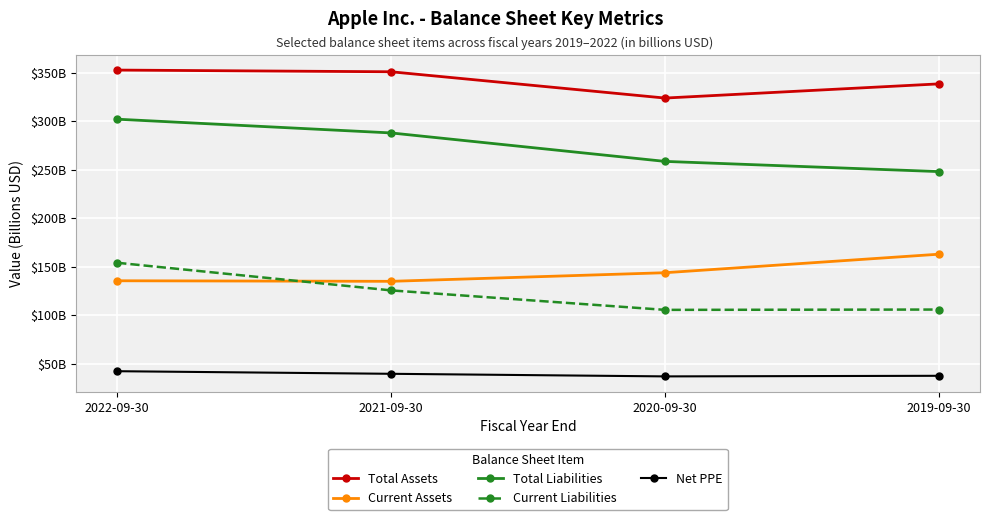

What is the label of the 4th point from the right?

2022-09-30